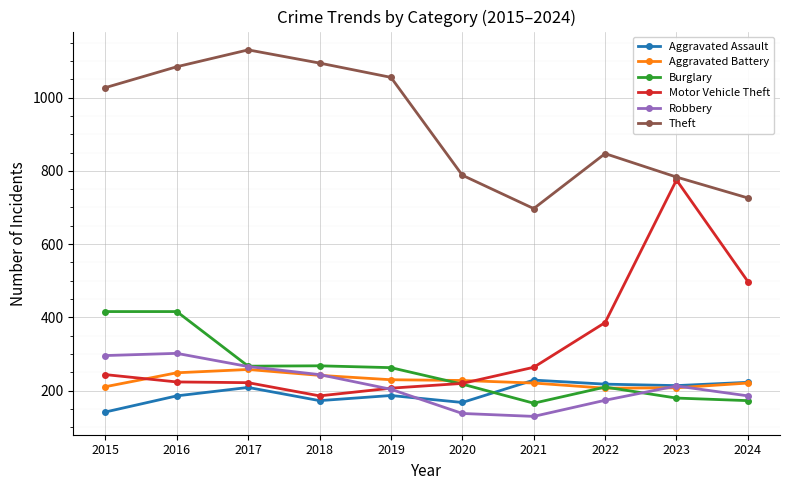

What is the approximate value of Aggravated Battery at 2021, to the nearest 10?

220